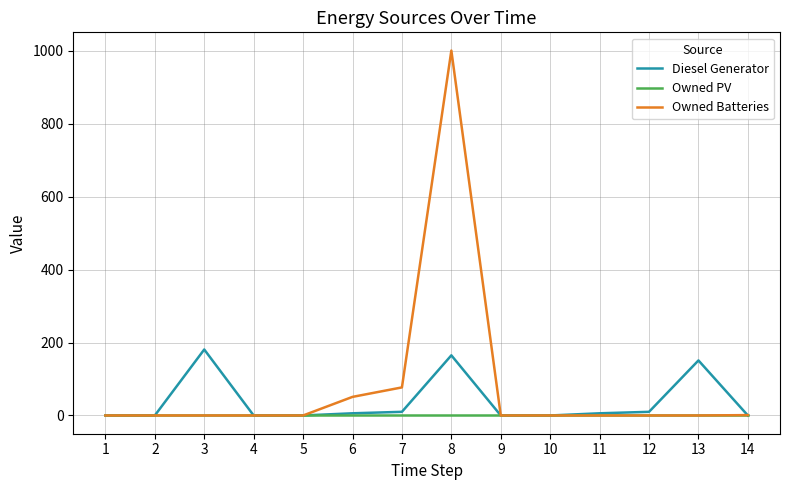

Where is Diesel Generator nearest to the value 90?

13